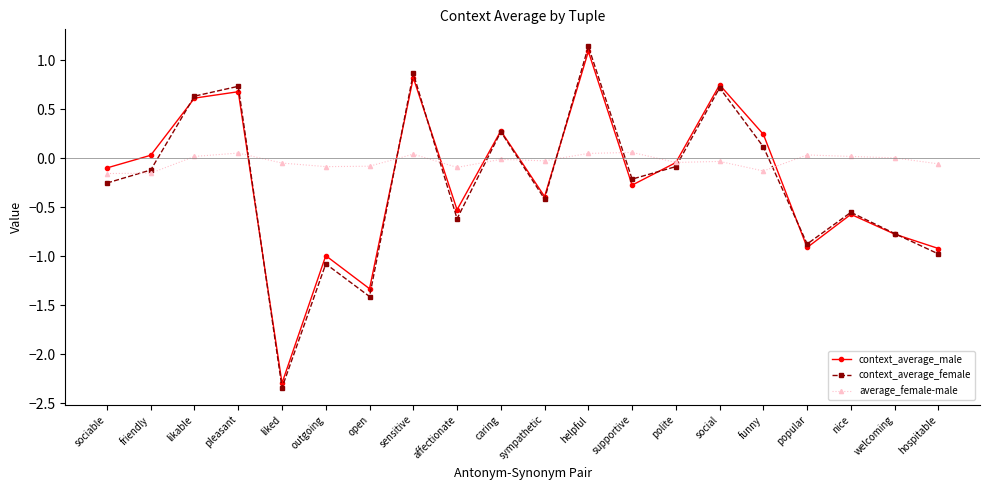

Which label corresponds to the largest value in the chart?

helpful